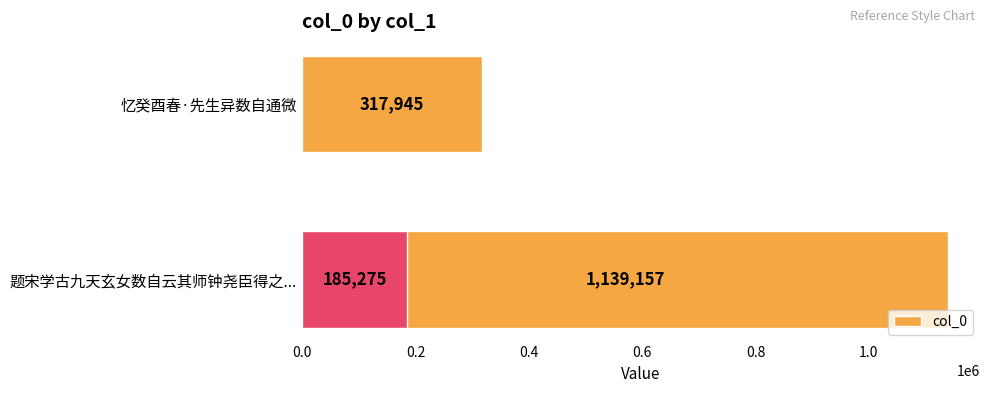

Are the bars grouped side by side (vs. stacked)?

No